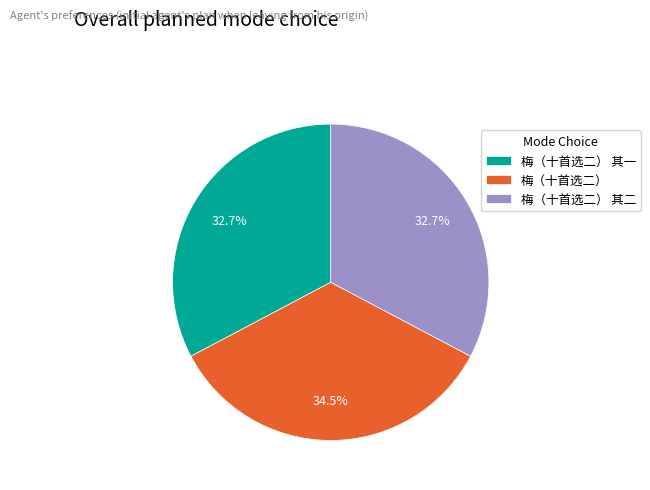

Count the number of slices in the pie.

3